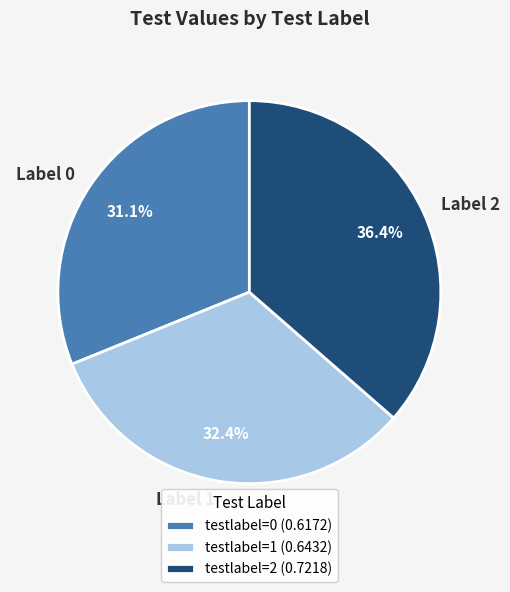

Combined, what portion of the pie is Label 0 and Label 2?

67.6%